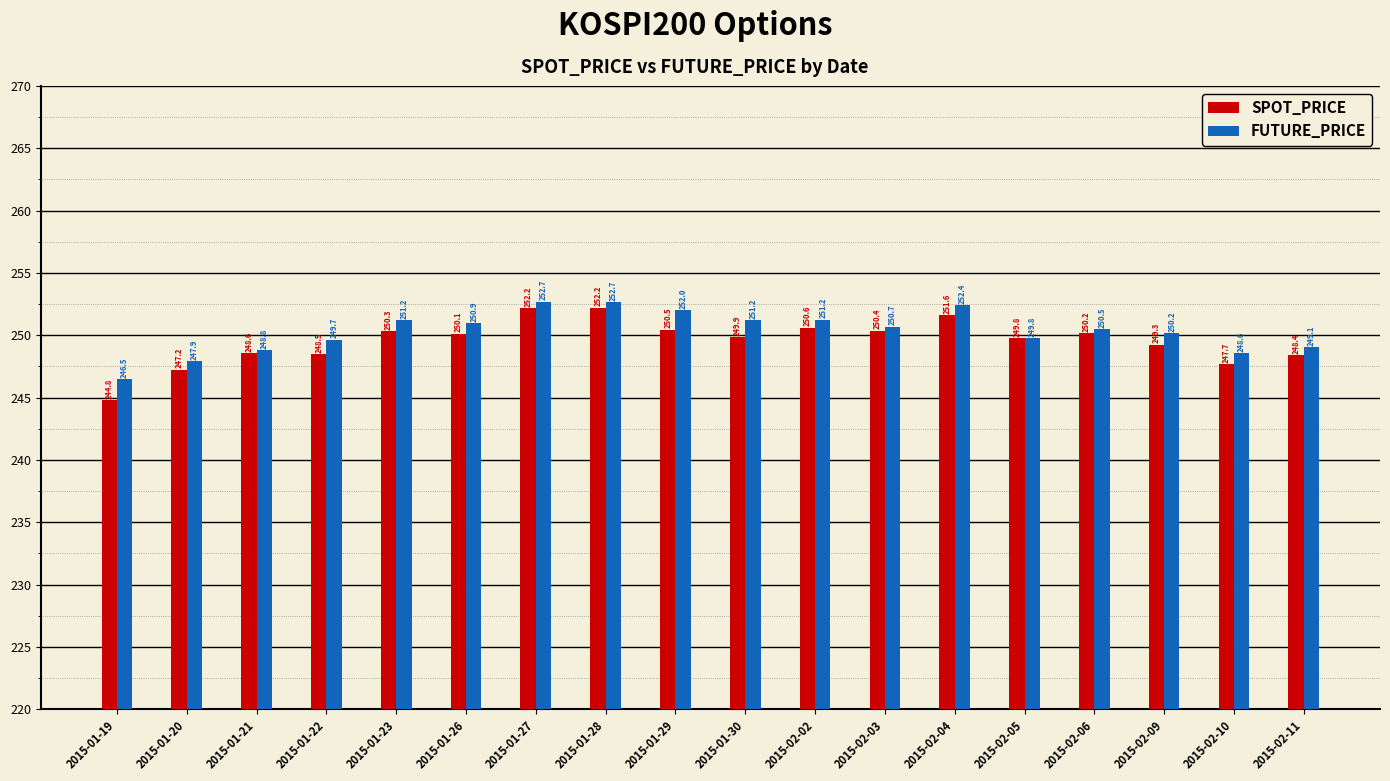

Rank the series by their average value, from lowest to highest.

SPOT_PRICE, FUTURE_PRICE